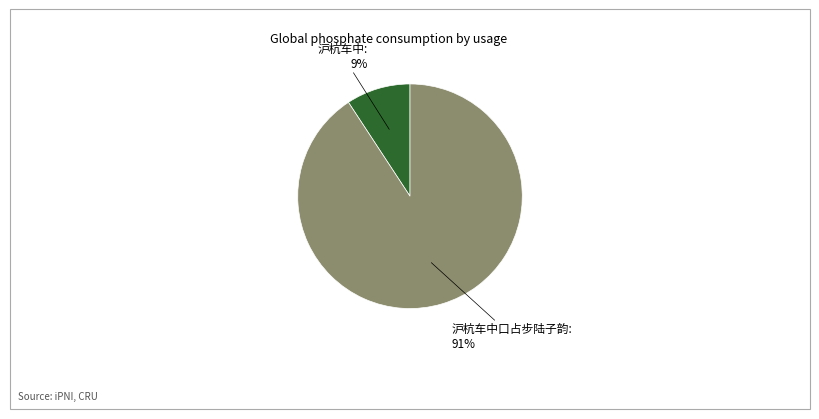

Rank the categories by value from lowest to highest.

沪杭车中, 沪杭车中口占步陆子韵